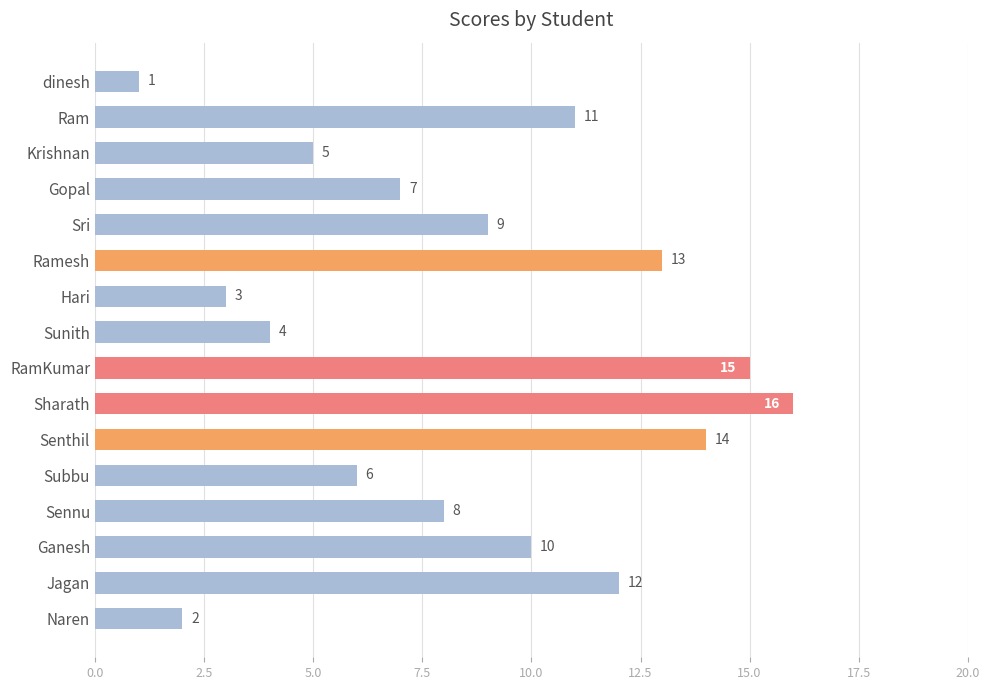

The value at dinesh is 2. True or false?

False